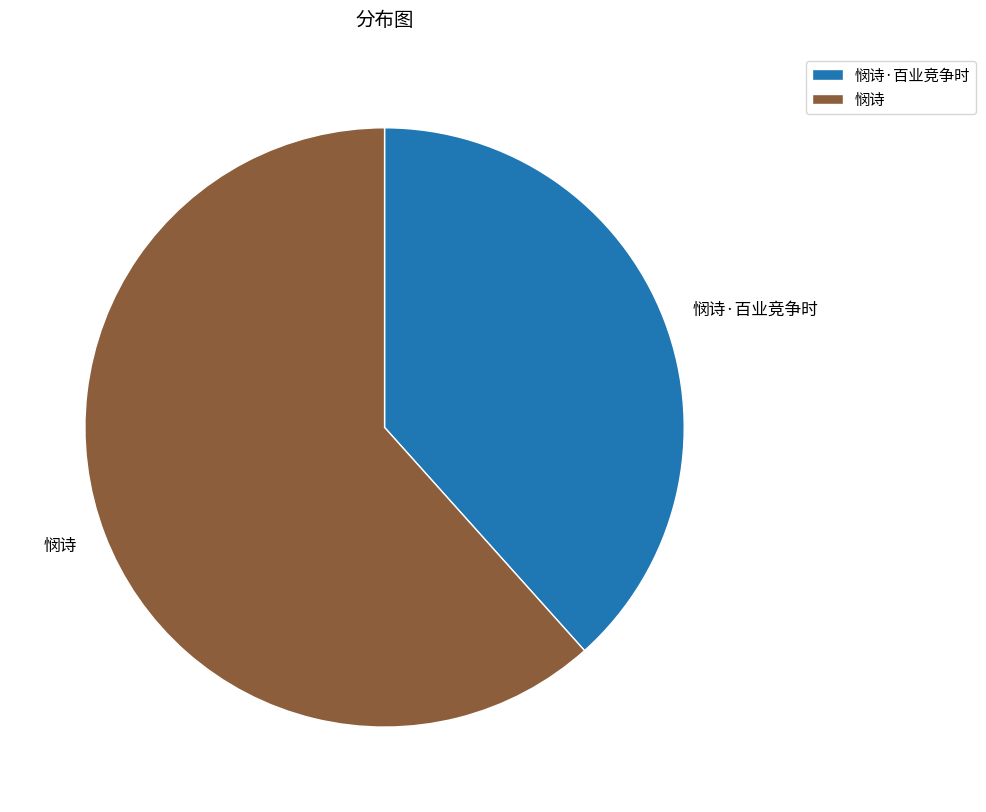

Is the sum of 悯诗 and 悯诗·百业竞争时 greater than half?

Yes